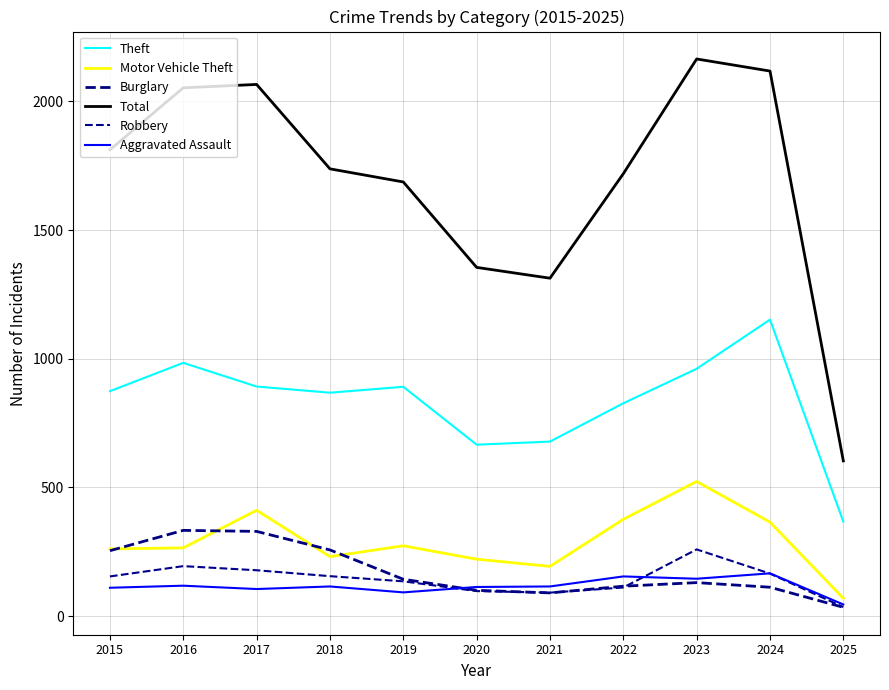

Reading right to left, transcribe all the data shown in this chart.

Theft: 2025=367	2024=1152	2023=961	2022=827	2021=678	2020=666	2019=891	2018=868	2017=892	2016=984	2015=874
Motor Vehicle Theft: 2025=69	2024=365	2023=523	2022=376	2021=193	2020=221	2019=273	2018=231	2017=411	2016=265	2015=261
Burglary: 2025=34	2024=112	2023=130	2022=116	2021=90	2020=100	2019=143	2018=257	2017=329	2016=333	2015=254
Total: 2025=603	2024=2118	2023=2165	2022=1719	2021=1313	2020=1355	2019=1687	2018=1738	2017=2066	2016=2053	2015=1812
Robbery: 2025=35	2024=165	2023=259	2022=111	2021=91	2020=97	2019=135	2018=155	2017=178	2016=194	2015=154
Aggravated Assault: 2025=45	2024=166	2023=145	2022=154	2021=115	2020=113	2019=92	2018=115	2017=105	2016=118	2015=110